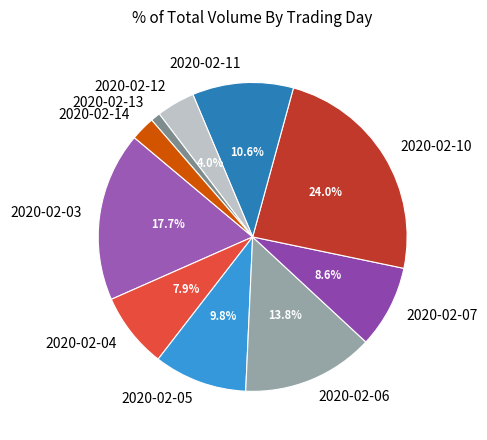

Combined, what portion of the pie is 2020-02-03 and 2020-02-06?

31.5%